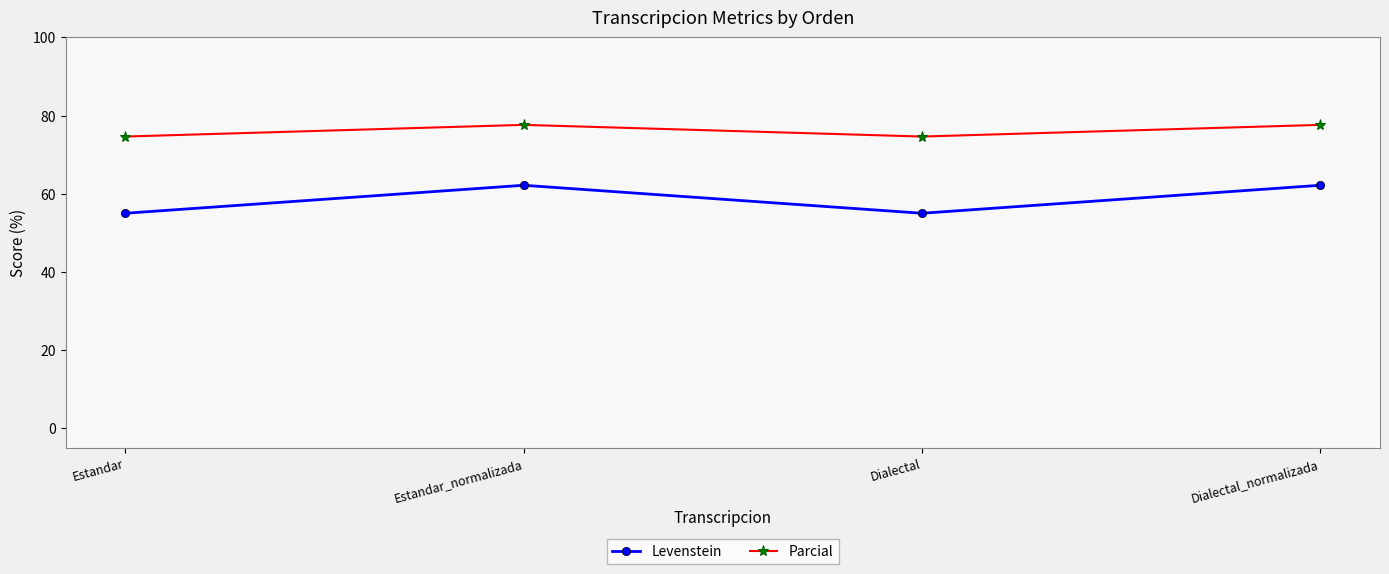

Which series has the largest total across all categories?

Parcial